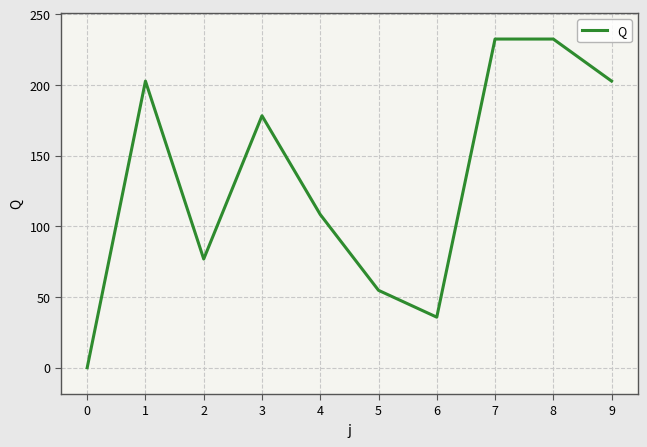

What is the difference between the maximum and minimum values?

232.5